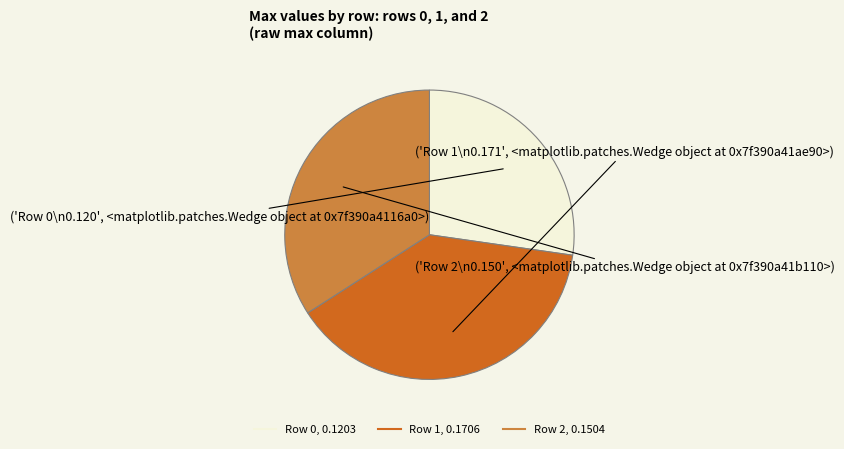

Which category has the biggest portion of the pie?

Row 1